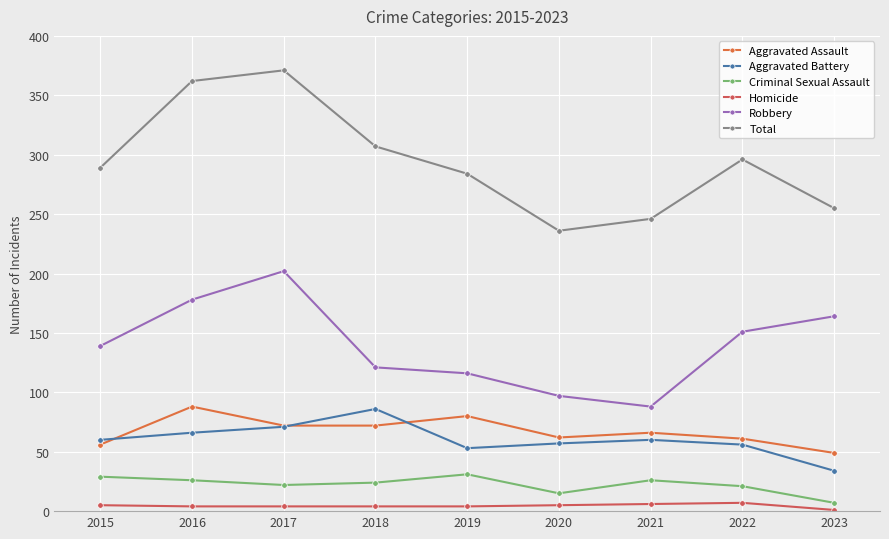

What is the value of the Total point at the 4th from the left?

307